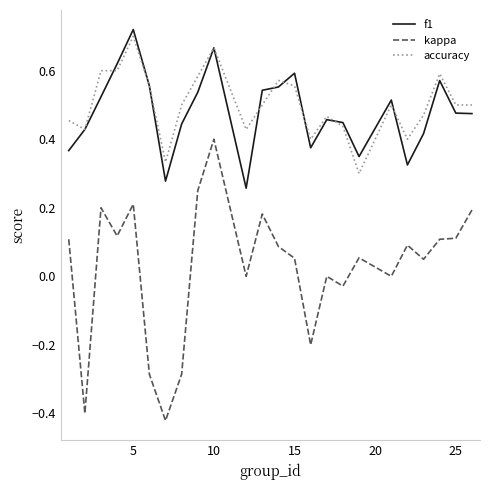

Which series has the widest spread of values?

kappa